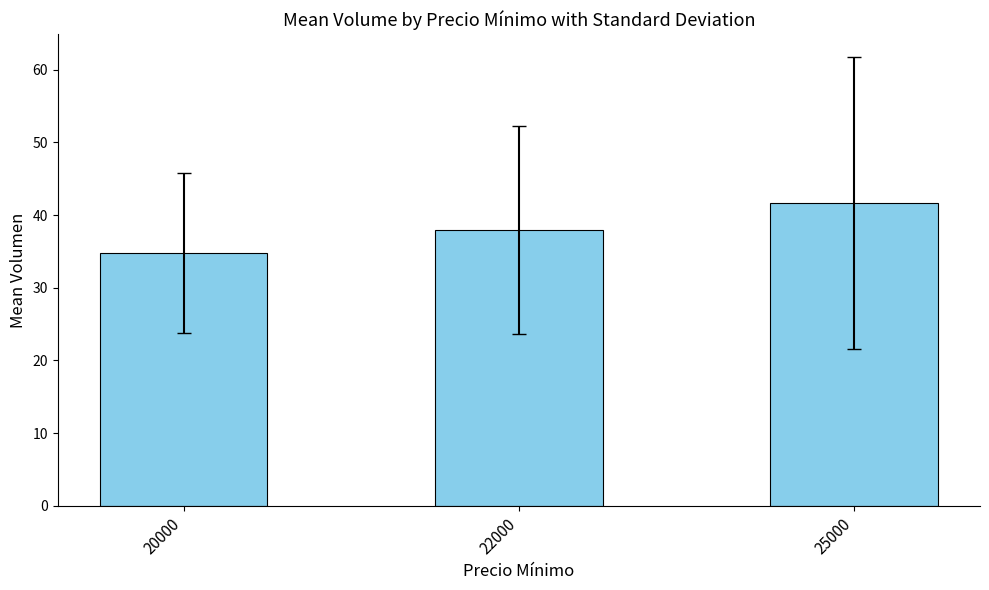

What is the difference between the maximum and second lowest values?

3.7